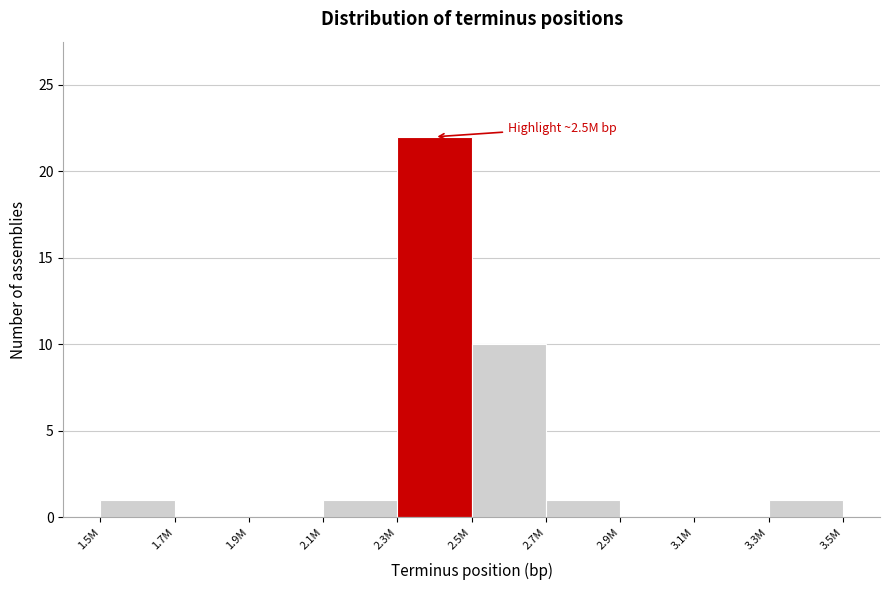

Reading left to right, list all the values displayed in this chart.

1.5M=1	1.7M=0	1.9M=0	2.1M=1	2.3M=22	2.5M=10	2.7M=1	2.9M=0	3.1M=0	3.3M=1